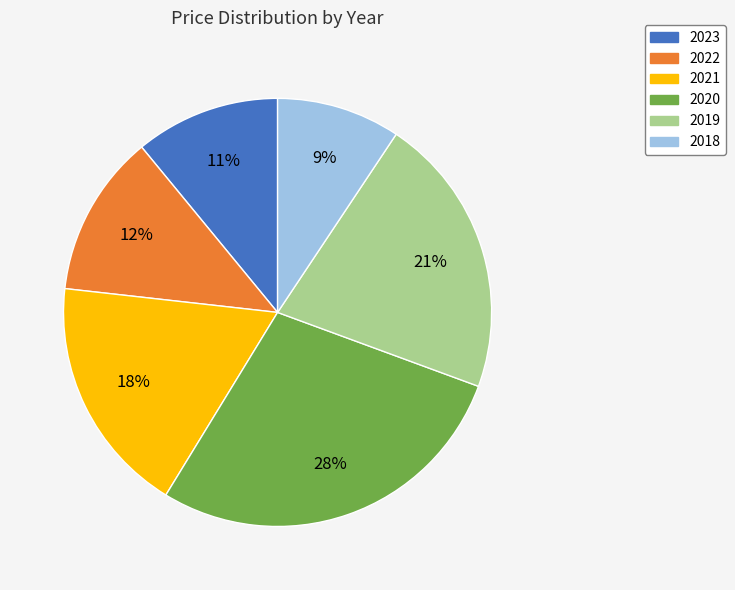

What percentage is the 2023 slice, to the nearest percent?

11%